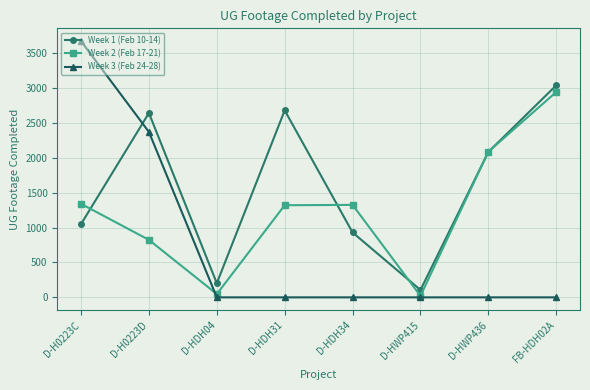

True or false: Week 2 (Feb 17-21) and Week 1 (Feb 10-14) cross at least once.

True